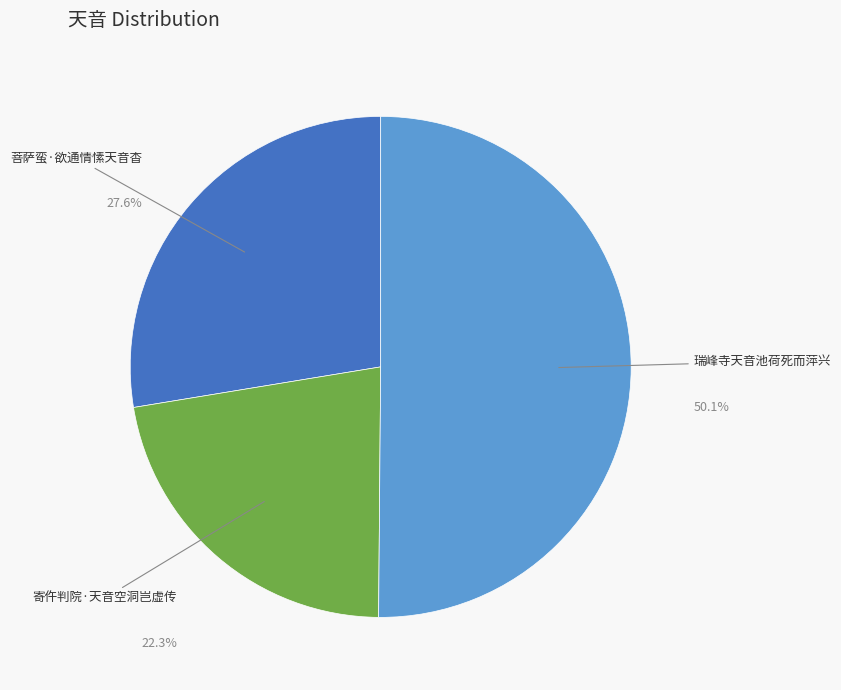

To the nearest percent, what is the difference between the largest and smallest slice percentages?

28%